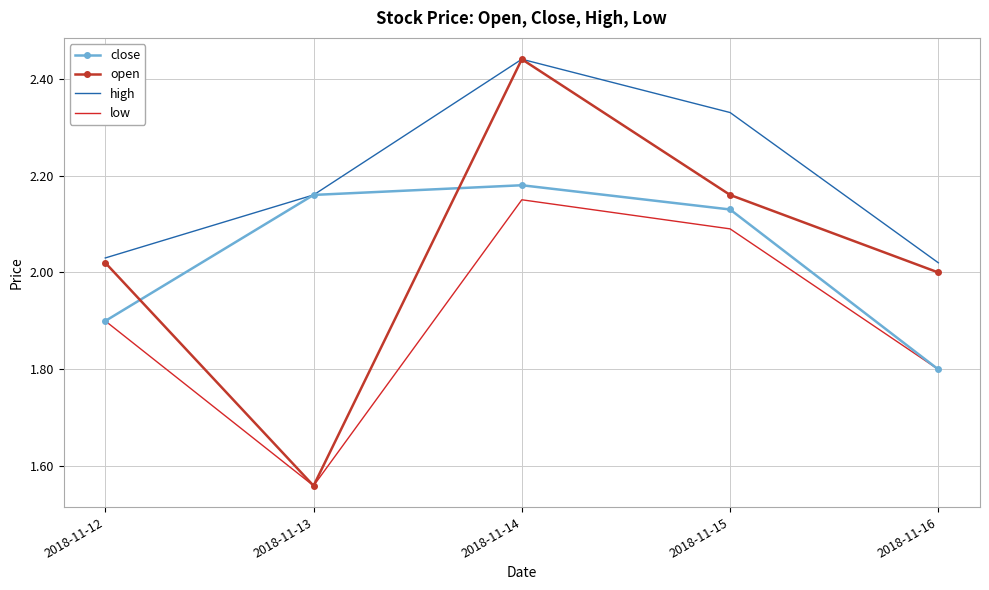

True or false: open and close intersect in this chart.

True